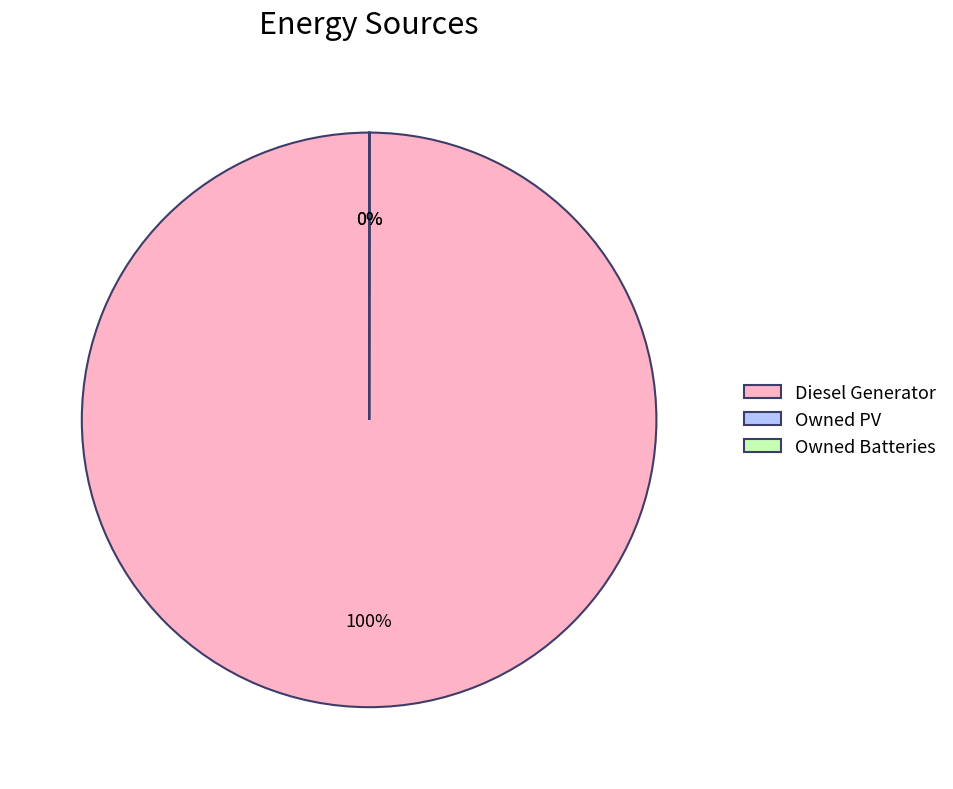

To the nearest percent, what percentage of the pie is Diesel Generator?

100%